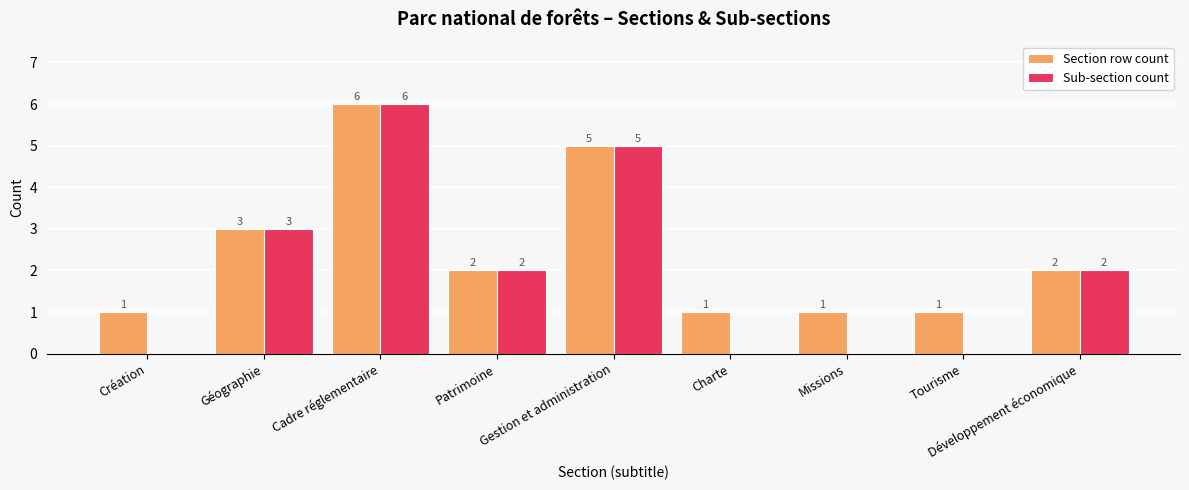

Reading left to right, extract all data points from this chart.

Section row count: 1	3	6	2	5	1	1	1	2
Sub-section count: 0	3	6	2	5	0	0	0	2